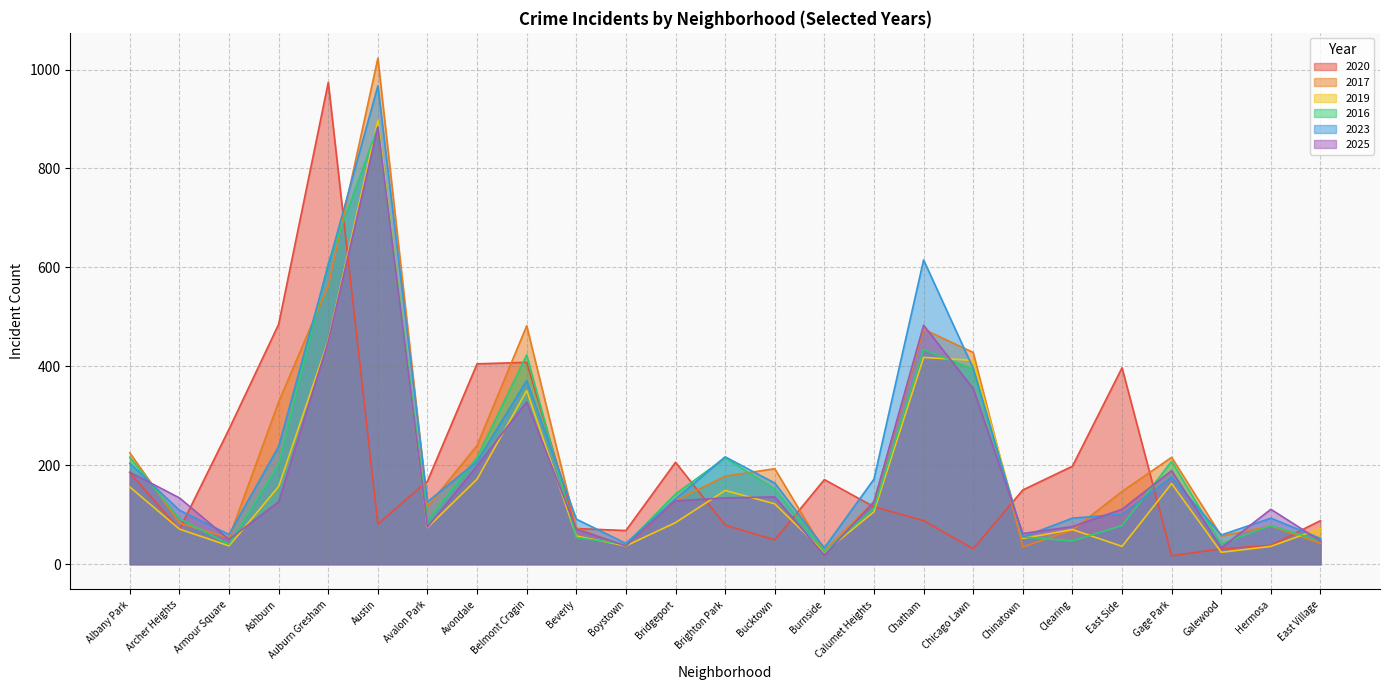

At which label does 2019 first exceed 84?

Albany Park